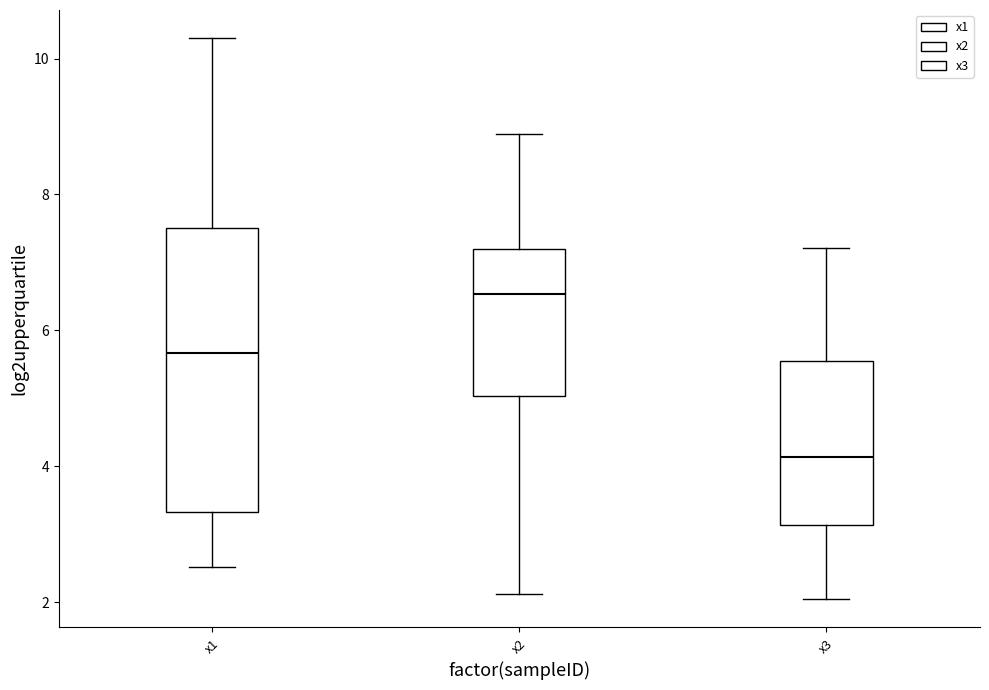

Reading left to right, transcribe this box plot: for each box, give where its median line is, the range the box spans, and where its two whiskers end, as read against the y-axis. The values are not printed on the chart, so give them approximately, as read against the axis.

x1: median 5.6, box 3.4 to 7.6, whiskers 2.6 to 10.4
x2: median 6.6, box 5.0 to 7.2, whiskers 2.2 to 8.8
x3: median 4.2, box 3.2 to 5.6, whiskers 2.0 to 7.2